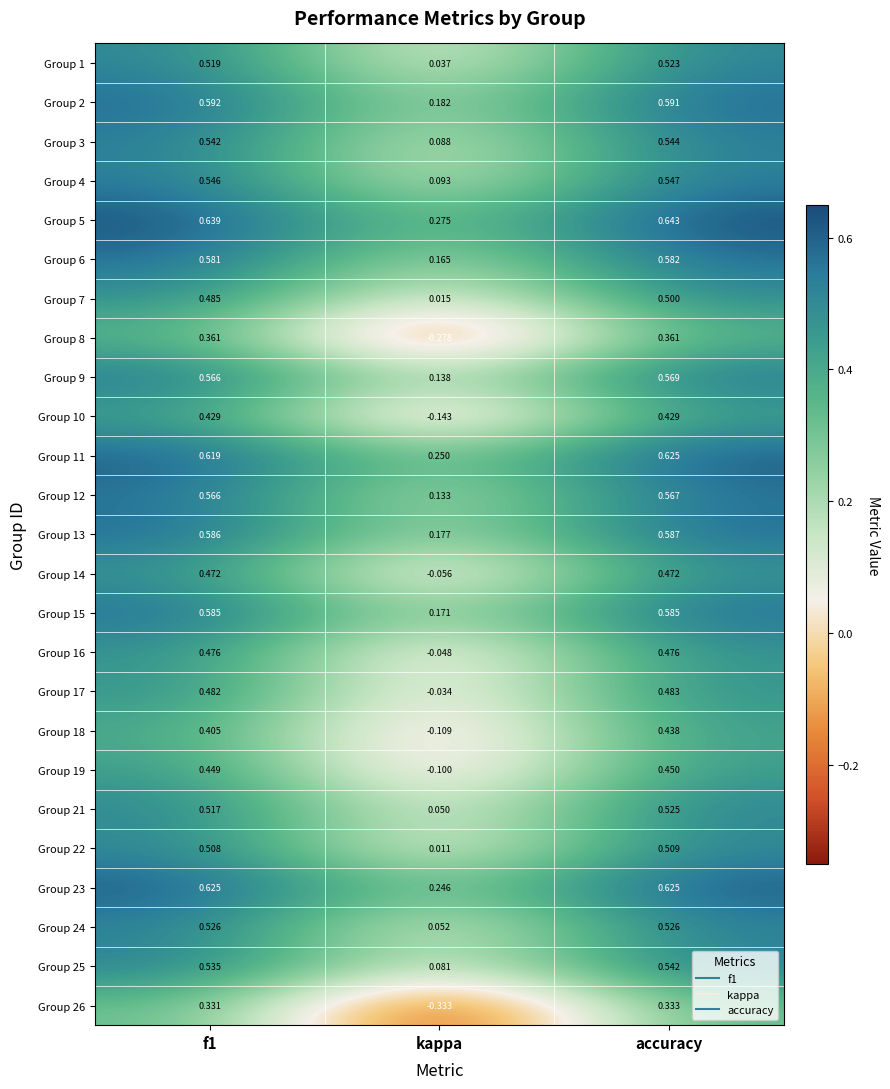

At which category does the chart reach its peak across all series?

accuracy